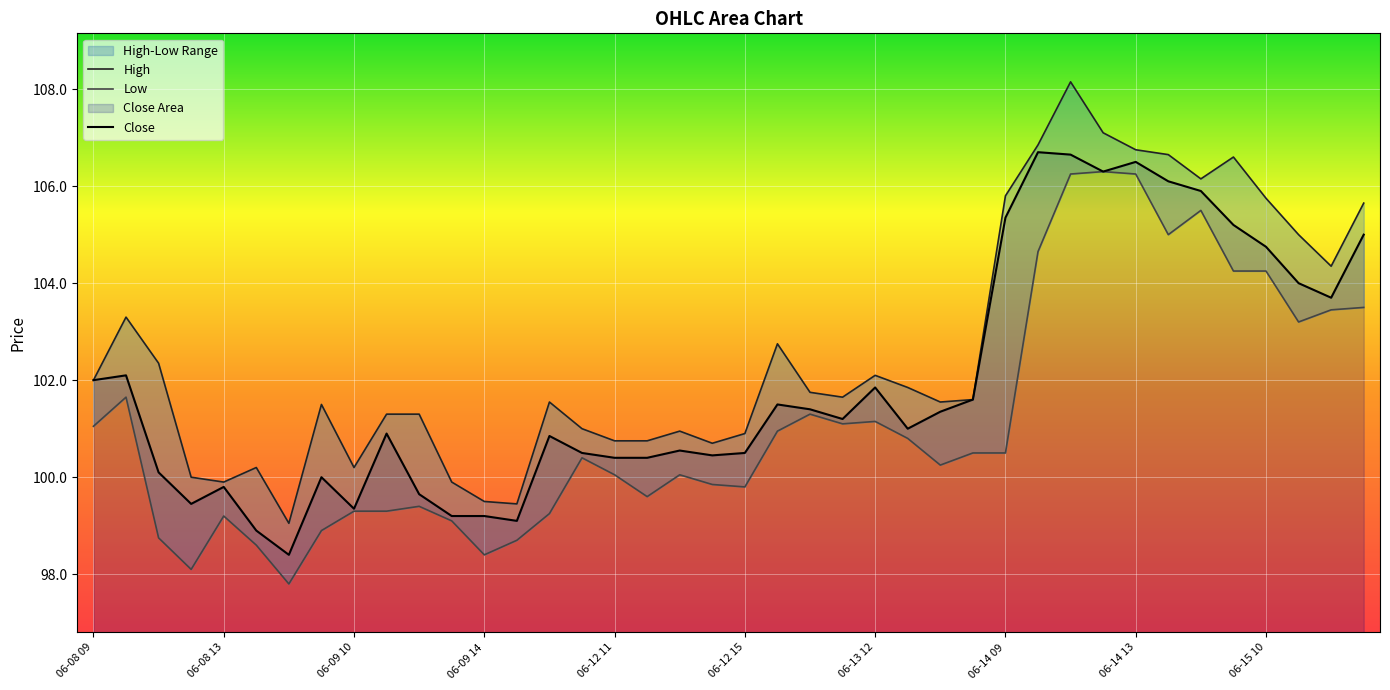

True or false: High has a value of 139.4 at 39.

False